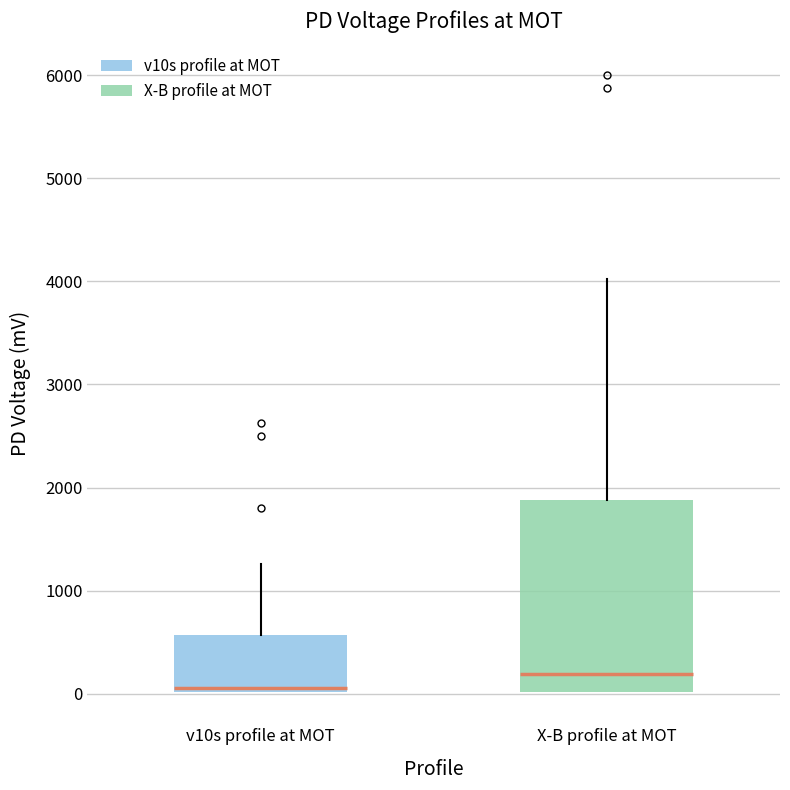

Where is the upper edge of the box for X-B profile at MOT on the y-axis? The values are not printed on the chart, so give them approximately, as read against the axis.

1900